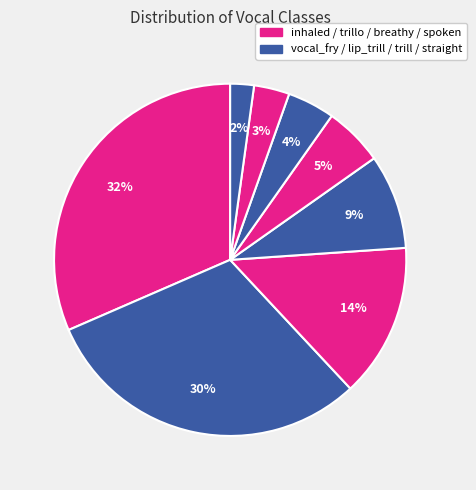

What is the smallest slice in the pie chart?

straight